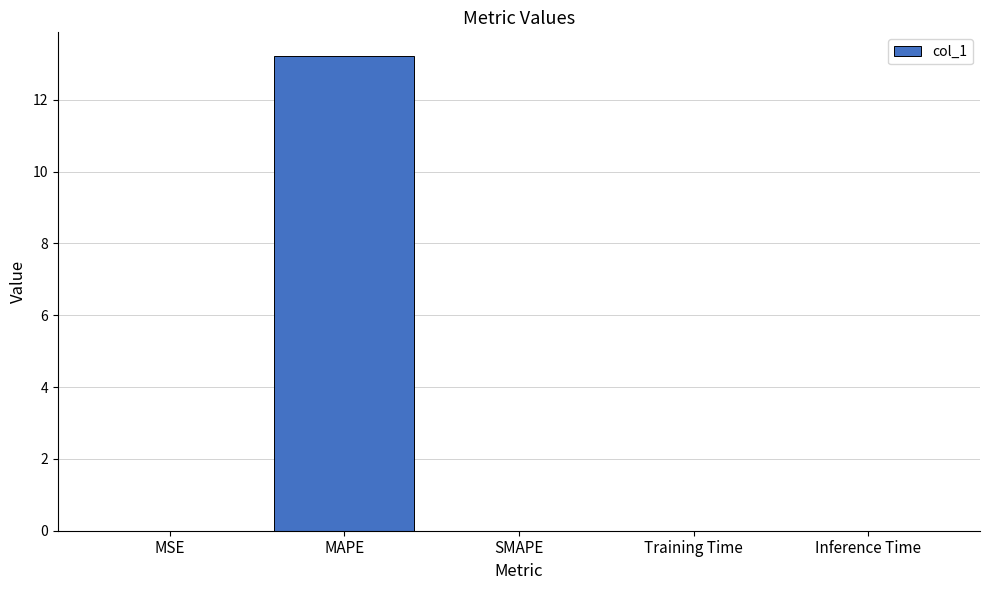

Does the chart contain stacked bars?

No